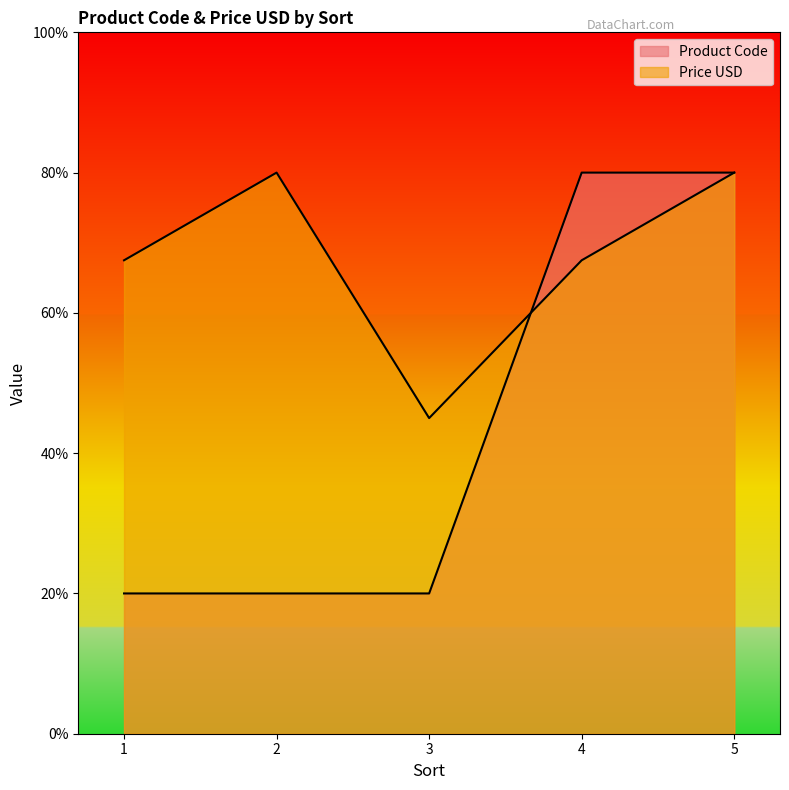

What is the value of the Product Code point at the 5th from the left?

80.0